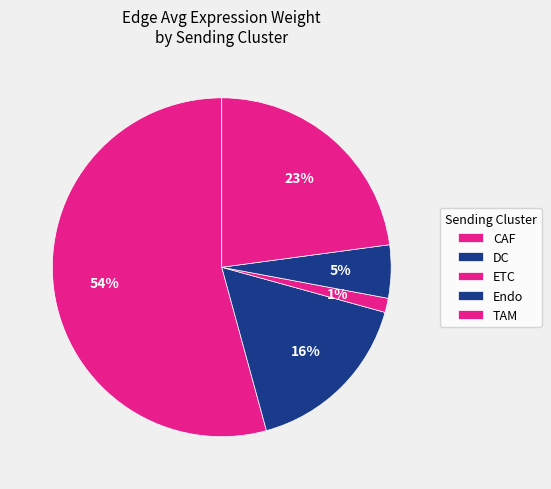

What percentage is the CAF slice, to the nearest percent?

54%